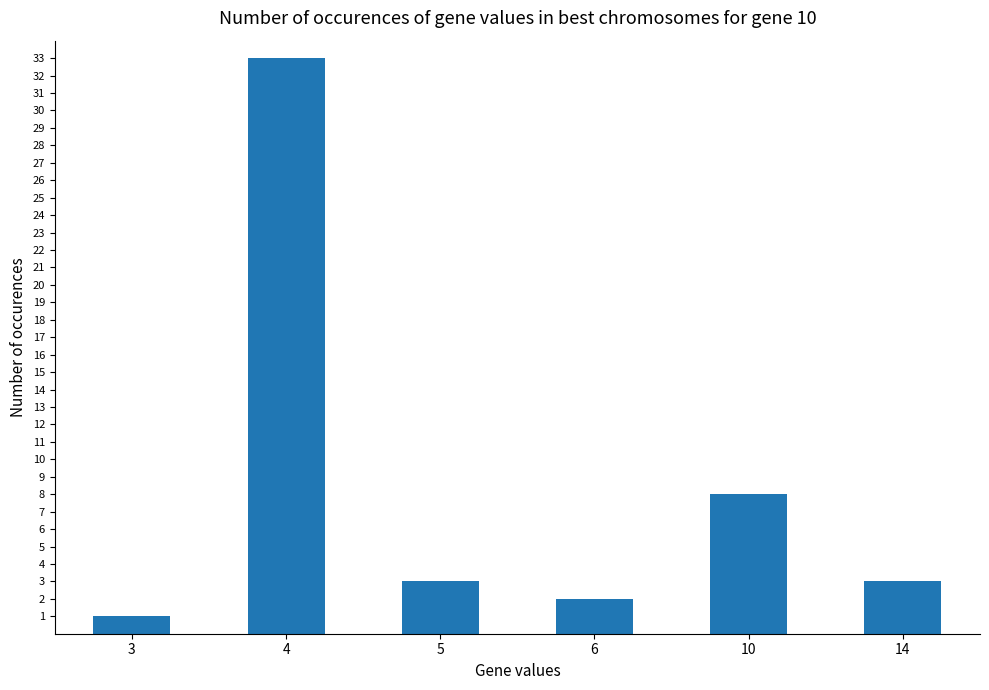

What is the change in value from 4 to 6?

-31